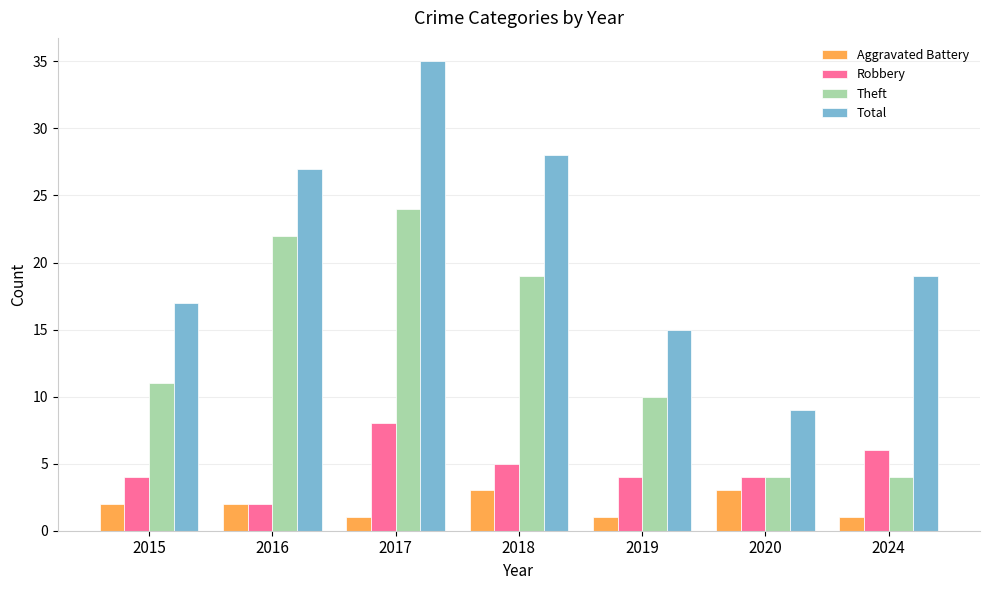

What is the greatest value displayed?

35